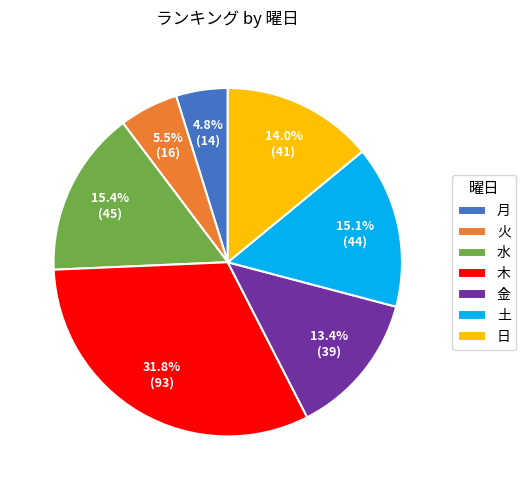

Which category has the biggest portion of the pie?

木